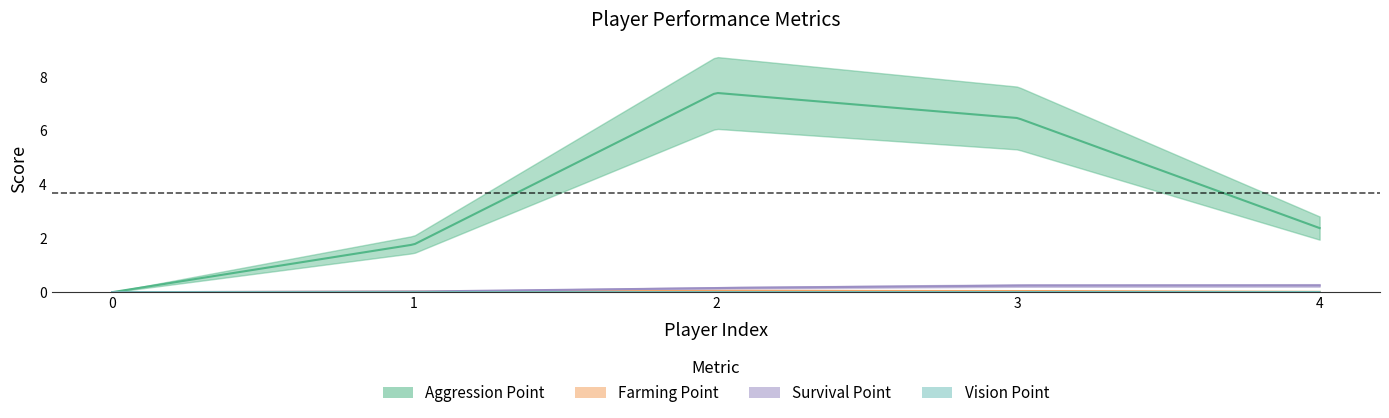

List the series in order of their peak value, highest first.

Aggression Point, Survival Point, Farming Point, Vision Point